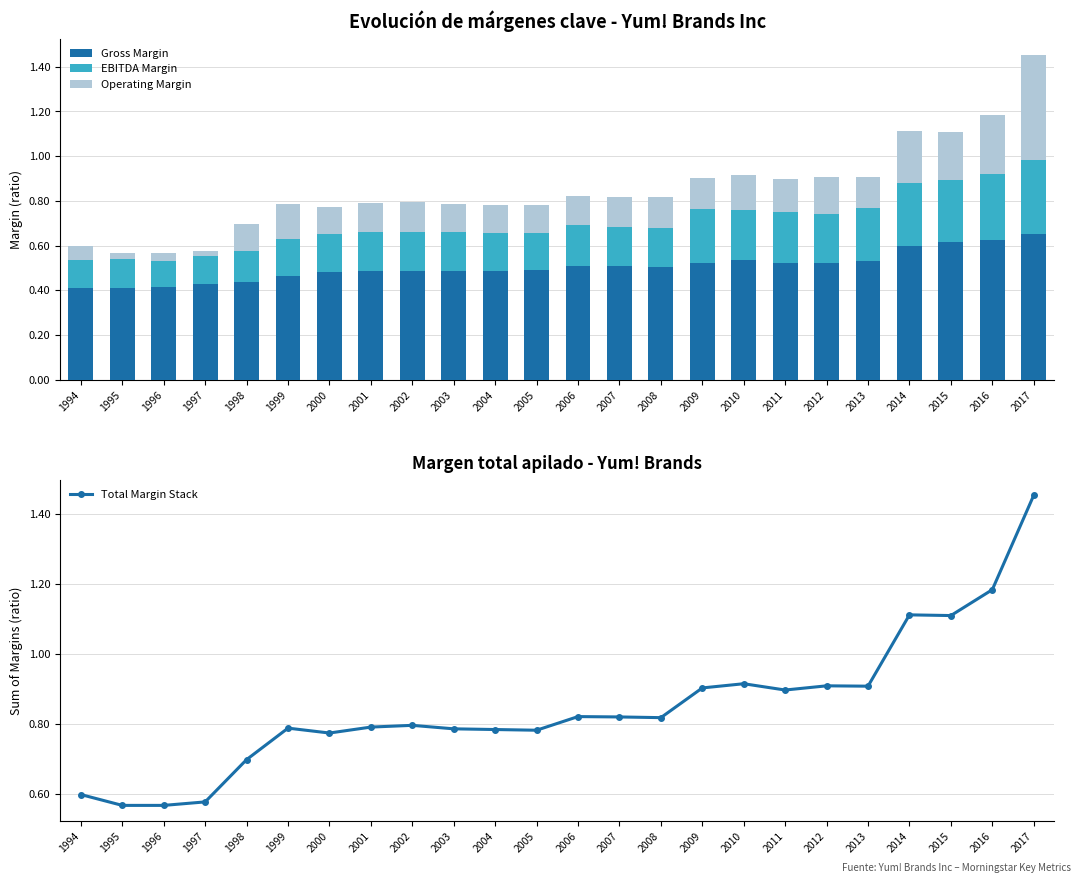

True or false: Total Margin Stack has a value of 0.8 at 2005.

True